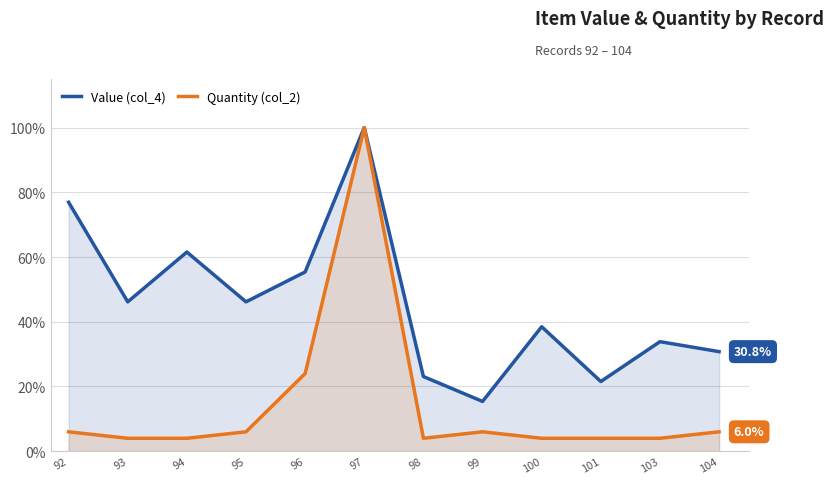

What is the difference between the maximum and minimum values in the Value (col_4) series?

84.6